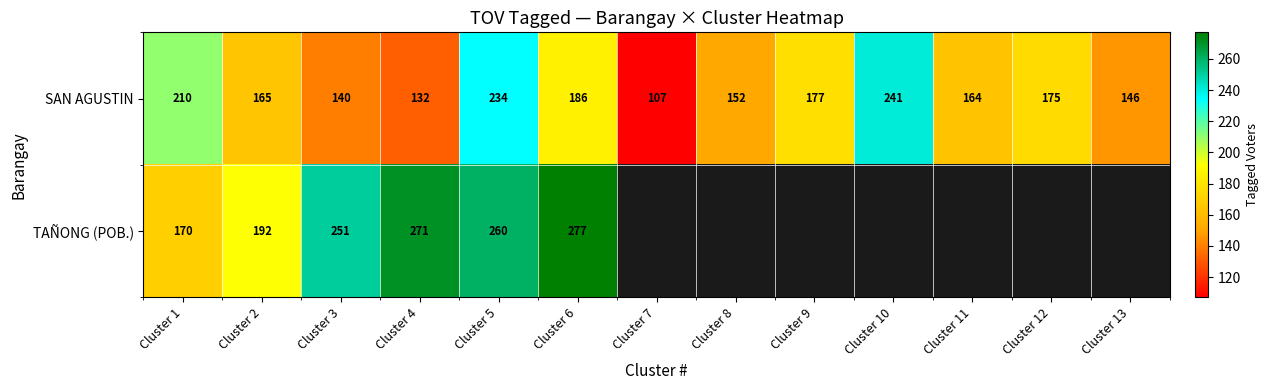

Which has a higher value, Cluster 12 or Cluster 10?

Cluster 10